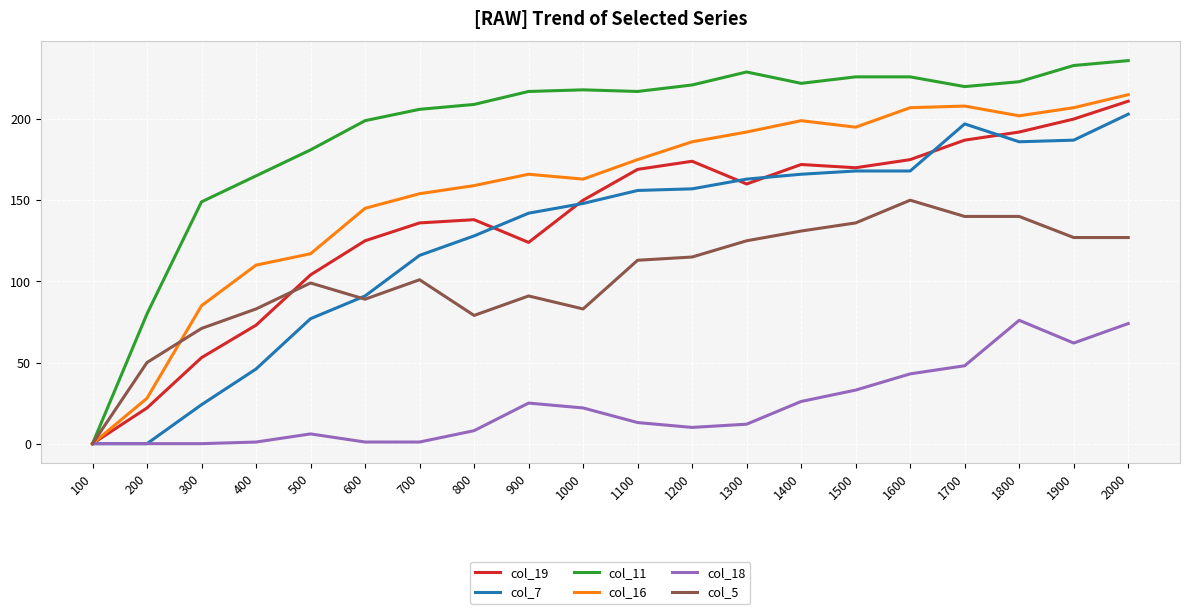

What is the greatest value displayed?

236